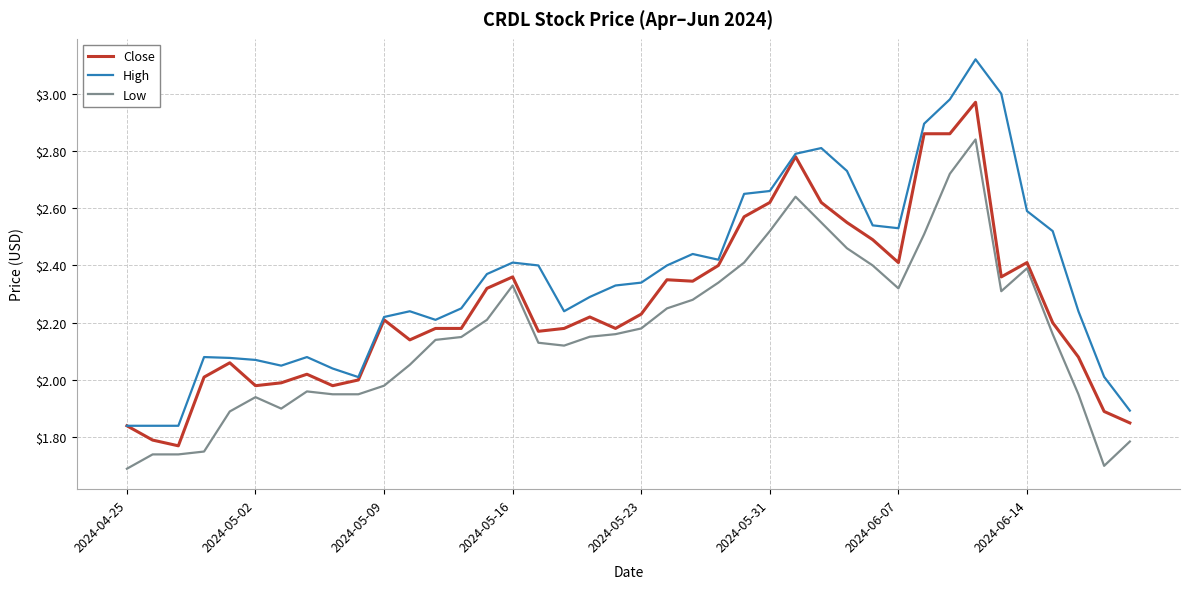

Which series has the largest total across all categories?

High